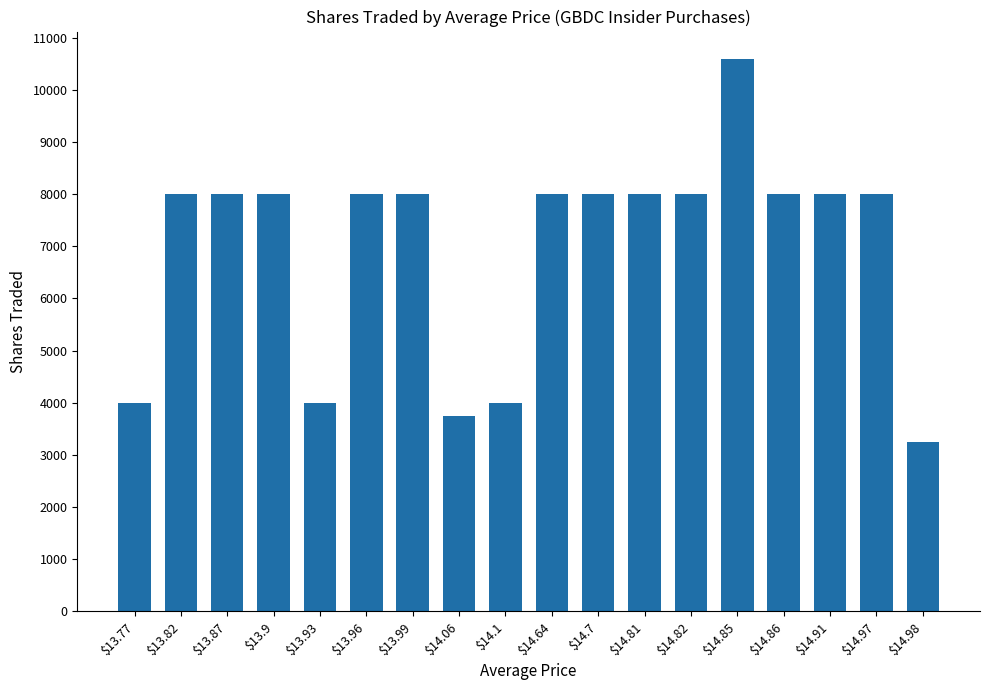

What is the average value?

6976